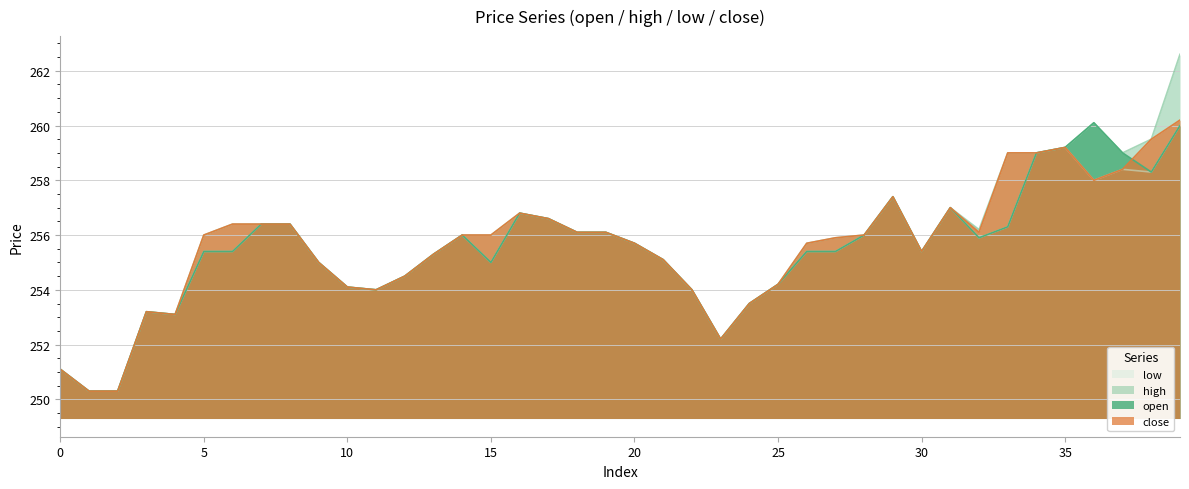

What is the average value of the close series?

255.6